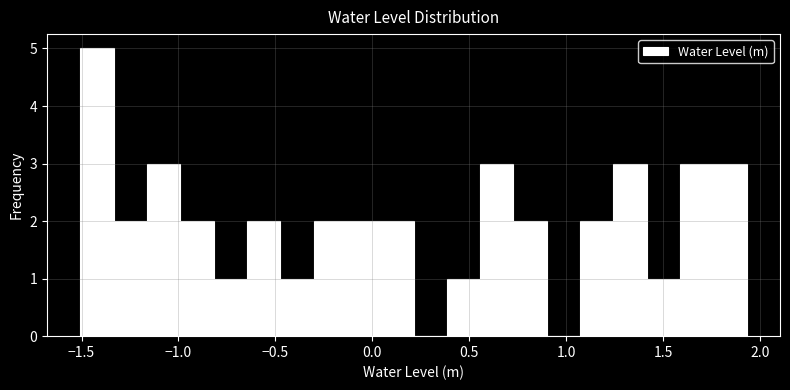

Read against the x-axis, roughly where is the centre of the tallest bar?

-1.40